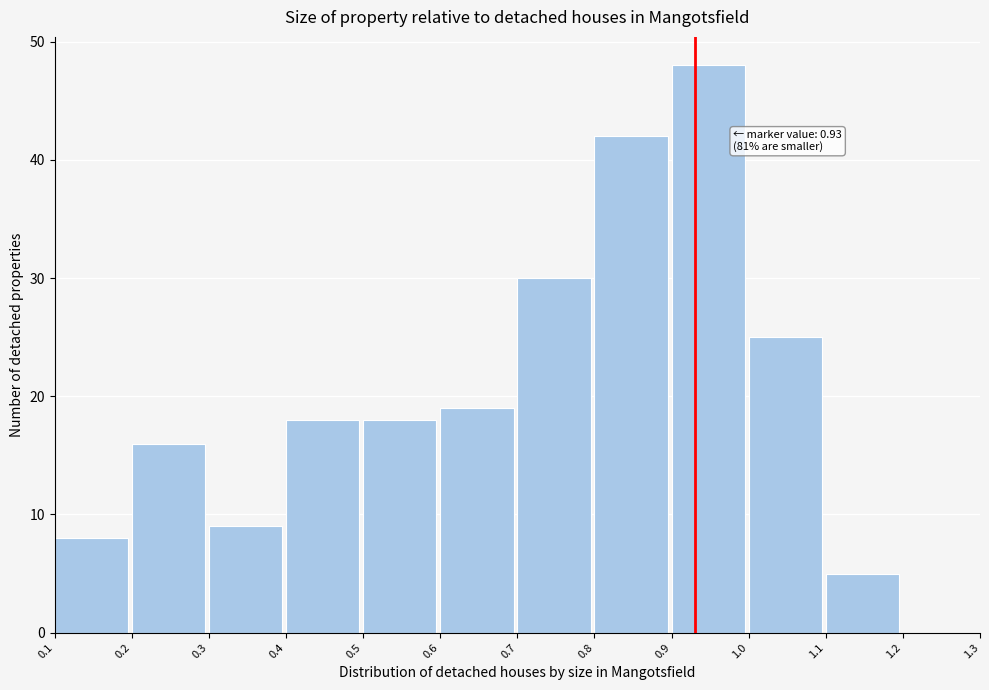

Which range on the x-axis has the tallest bar?

0.9 to 1.0